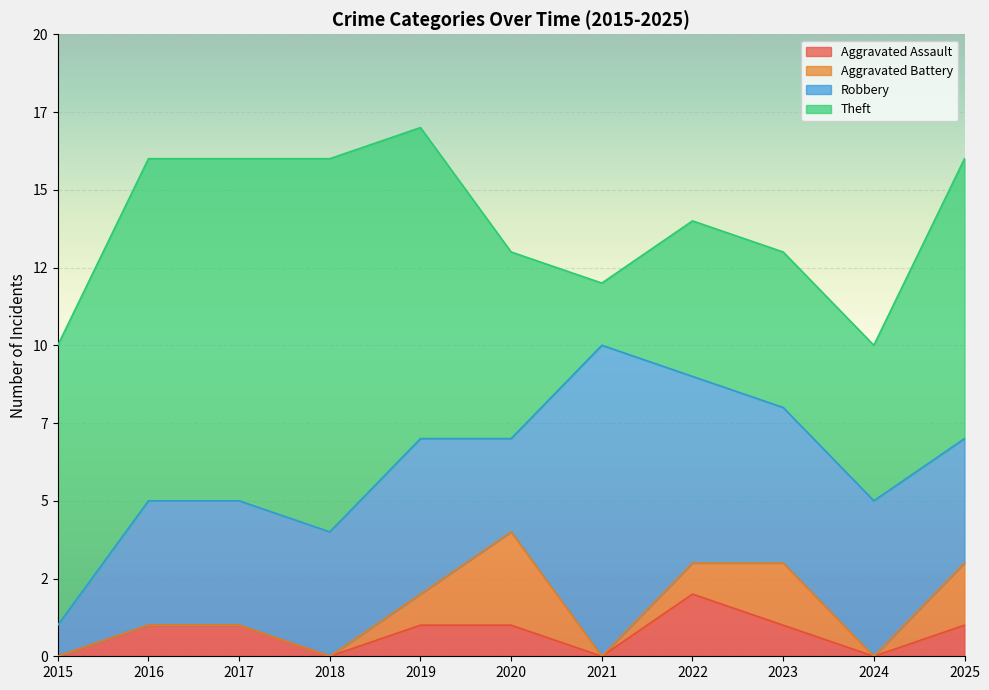

What is the difference between the second highest and second lowest values in the Theft series?

6